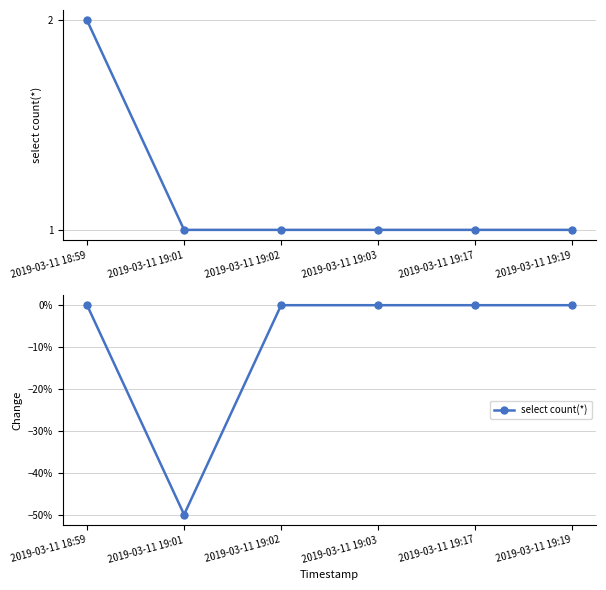

True or false: the data shows -0.2 at 2019-03-11 19:19.

False